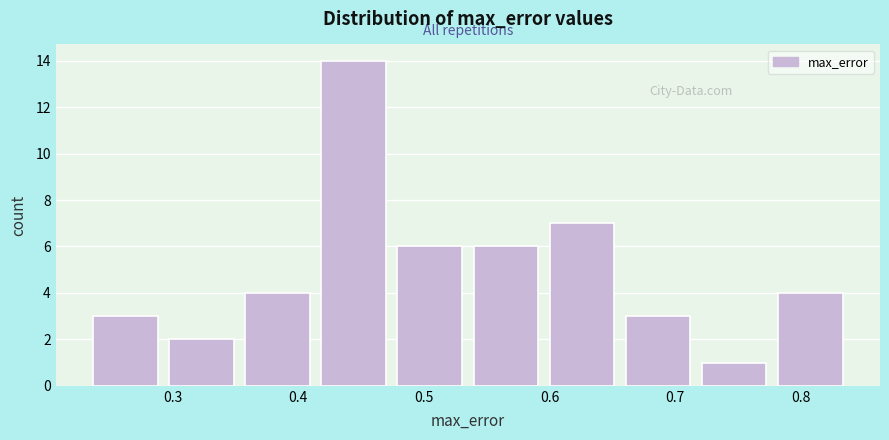

Which range on the x-axis has the tallest bar?

0.42 to 0.48